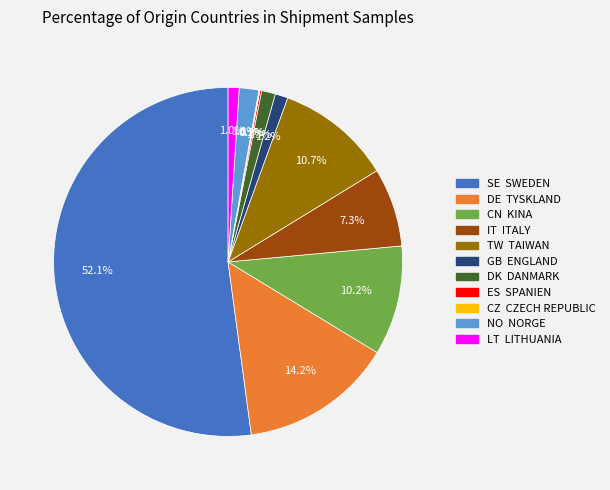

What is the majority slice?

SE SWEDEN